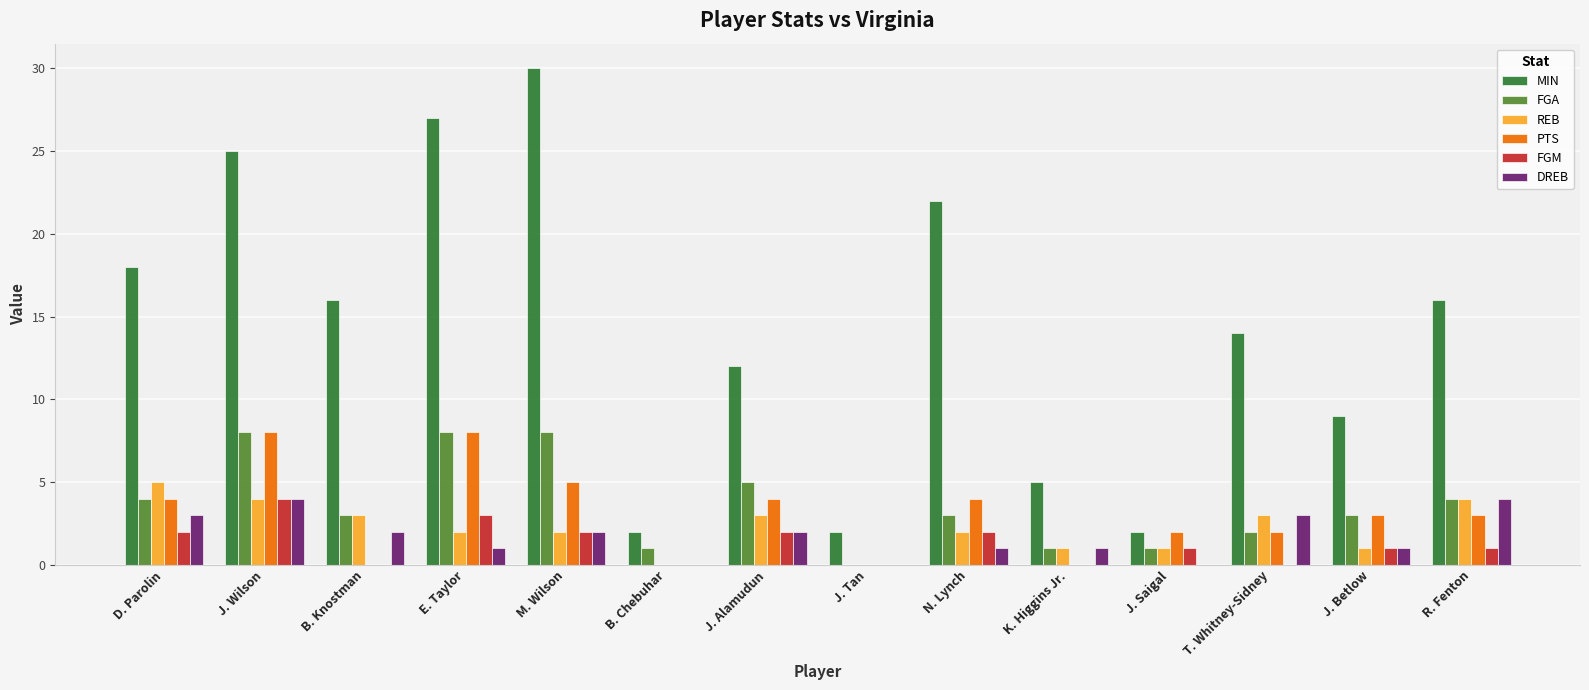

How many distinct data groups are displayed?

6